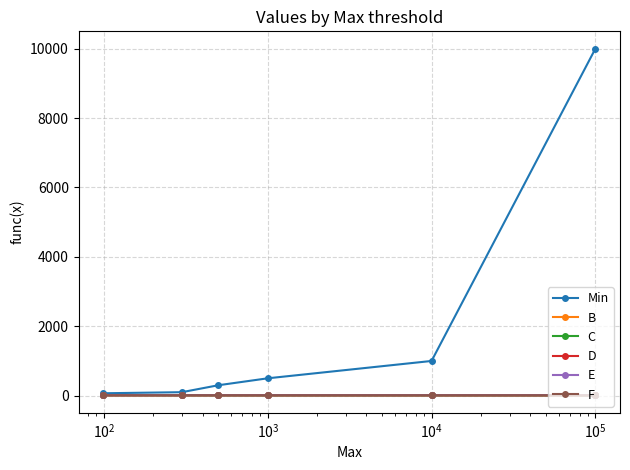

Which series has the widest spread of values?

Min